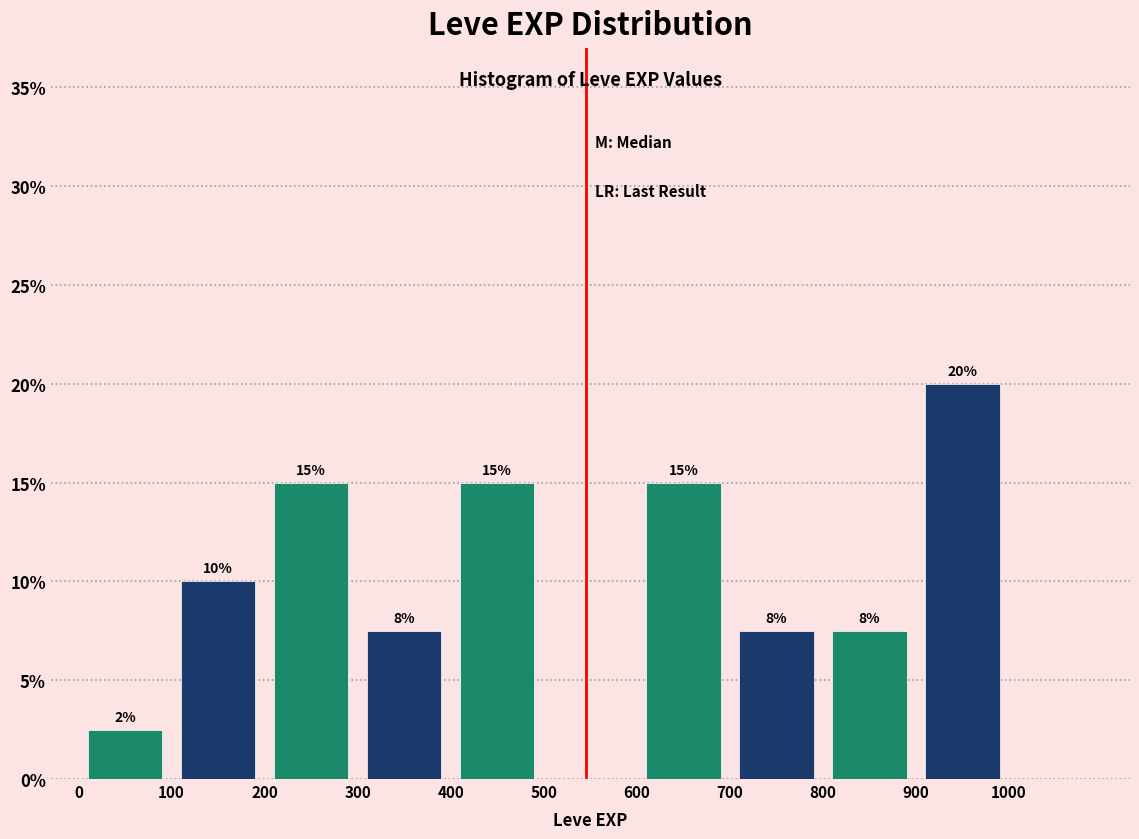

Which range on the x-axis has the tallest bar?

900 to 1000